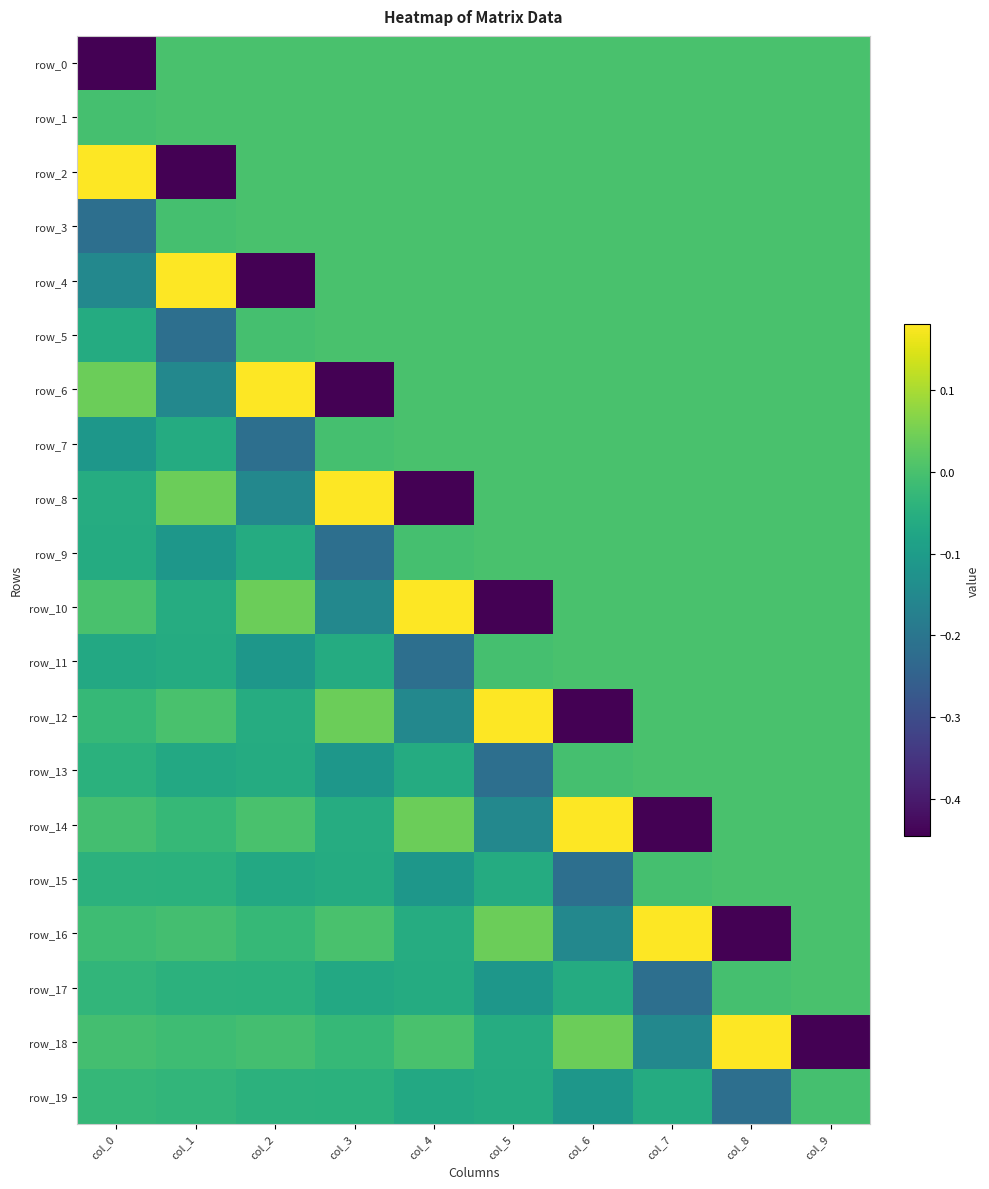

At col_7, list the series in order from largest to smallest.

row_16, row_0, row_1, row_2, row_3, row_4, row_5, row_6, row_7, row_8, row_9, row_10, row_11, row_12, row_13, row_15, row_19, row_18, row_17, row_14